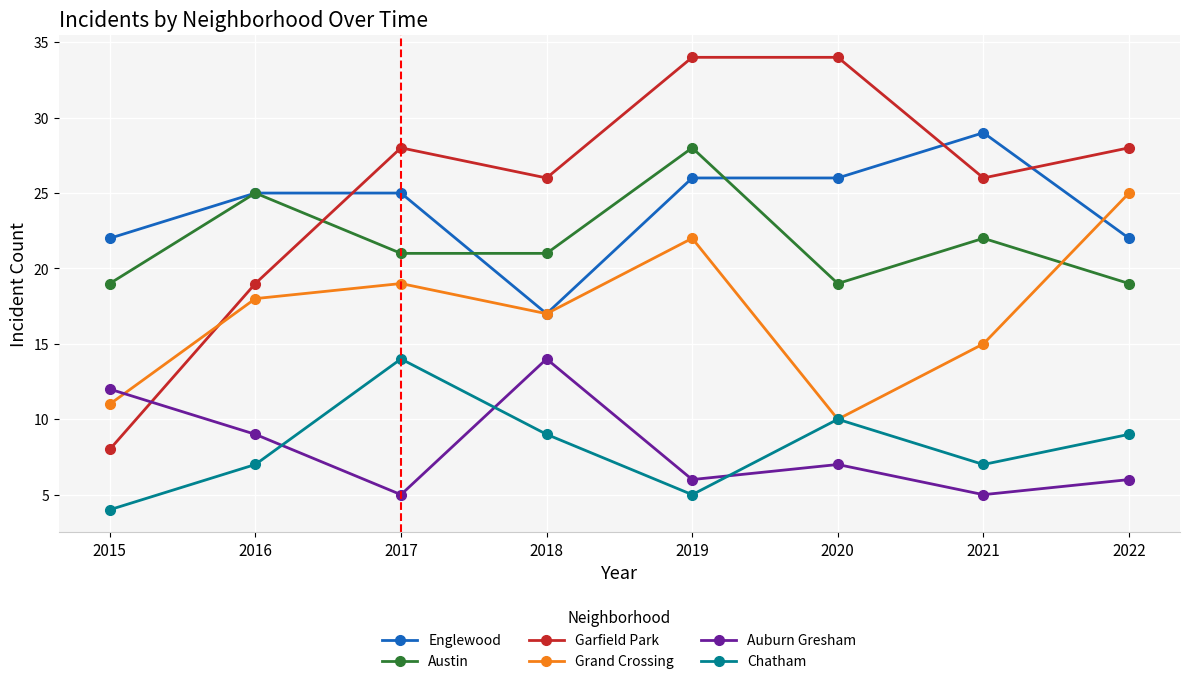

Reading left to right, list all the values displayed in this chart.

Englewood: 22	25	25	17	26	26	29	22
Austin: 19	25	21	21	28	19	22	19
Garfield Park: 8	19	28	26	34	34	26	28
Grand Crossing: 11	18	19	17	22	10	15	25
Auburn Gresham: 12	9	5	14	6	7	5	6
Chatham: 4	7	14	9	5	10	7	9